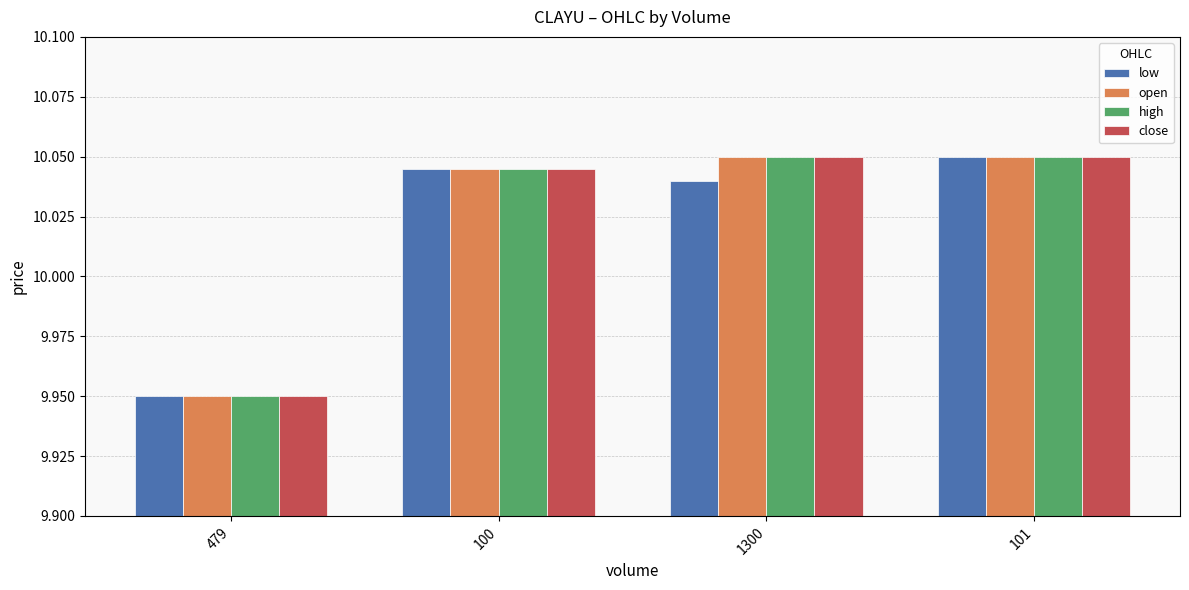

At which label does high first exceed 10?

100